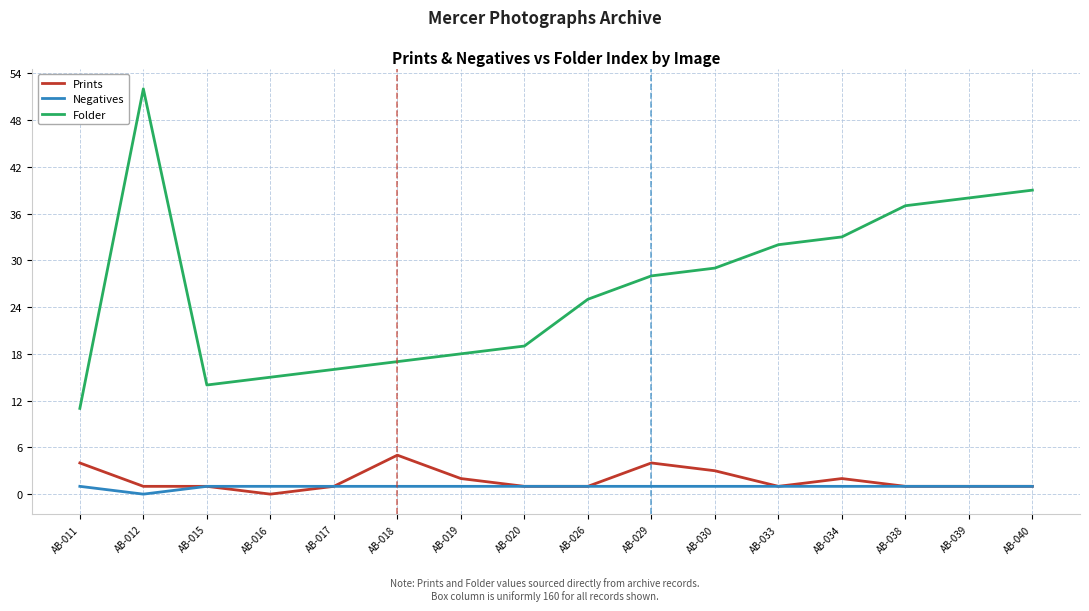

Does the chart display data point markers on the line(s)?

No